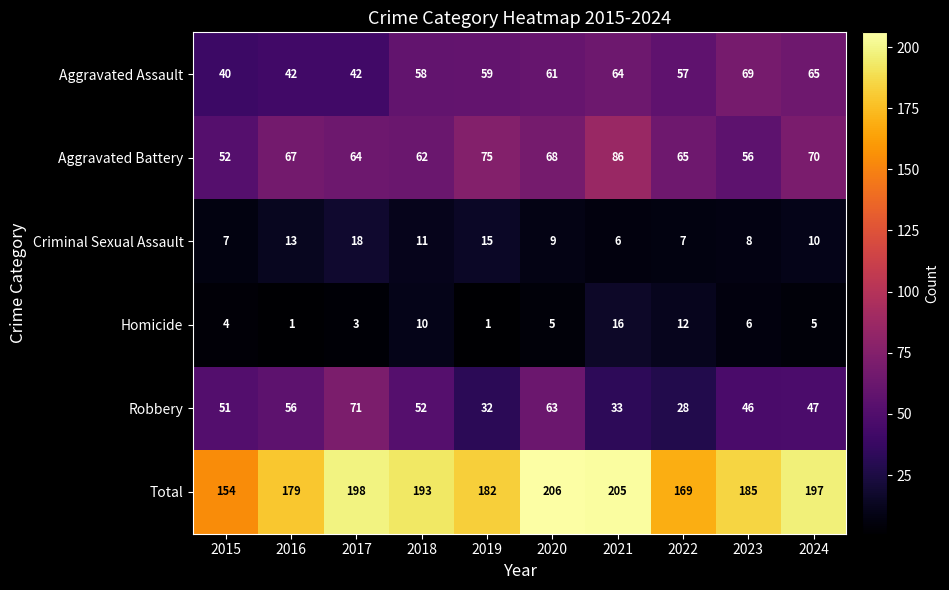

What is the smallest value displayed?

1